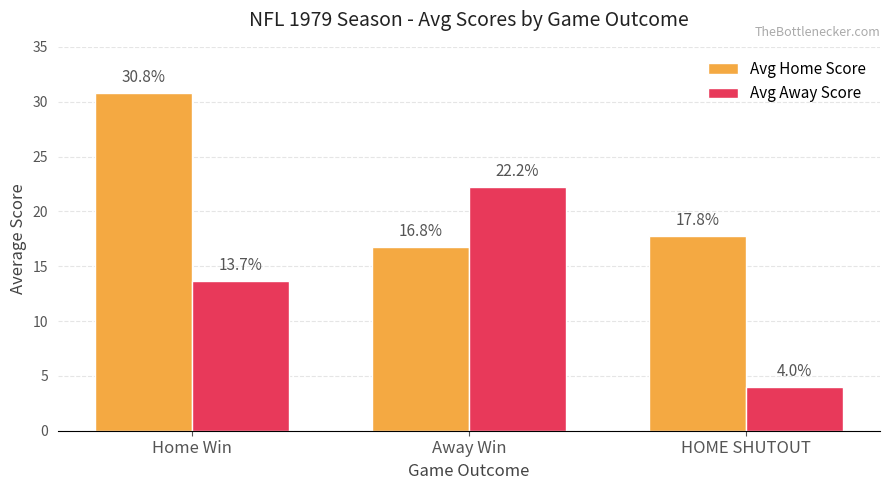

How many groups of bars are there?

3